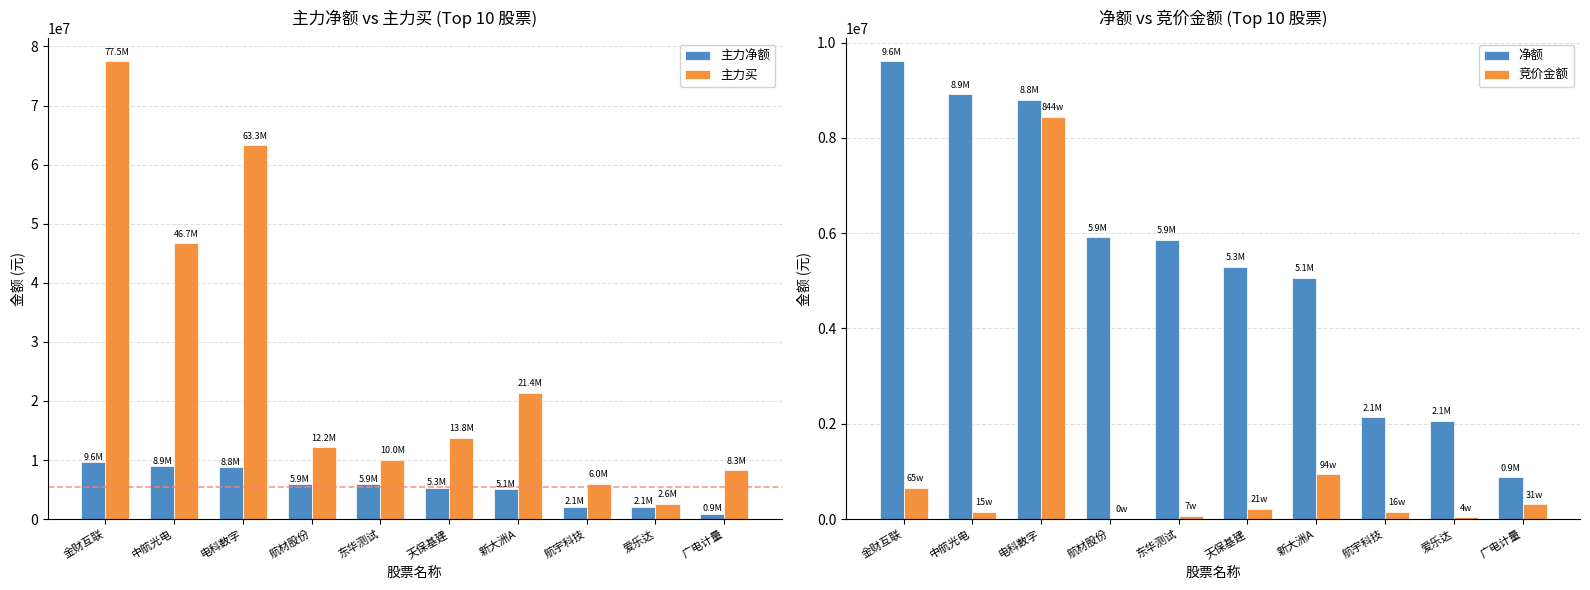

What is the label of the 4th bar from the left?

航材股份